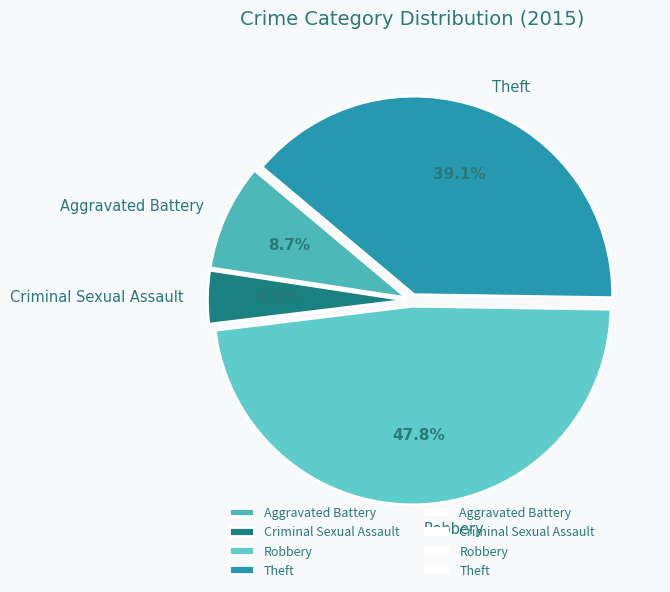

Is Robbery the majority of the pie?

No